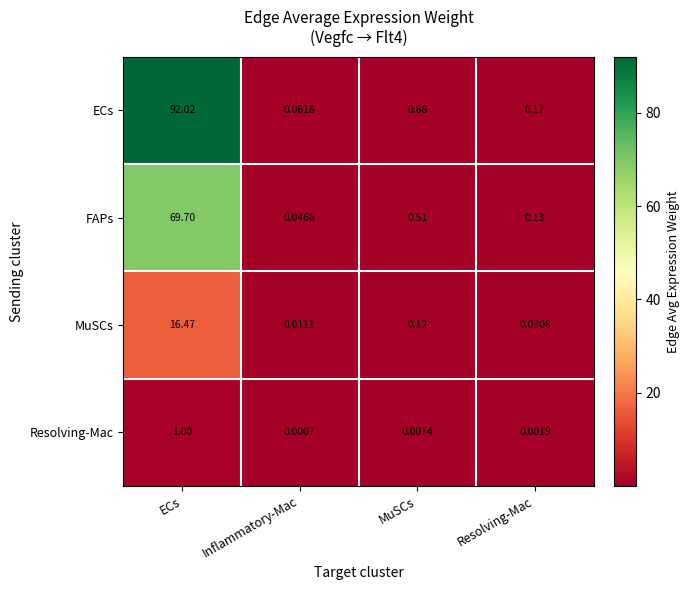

How many data points does each series have?

4